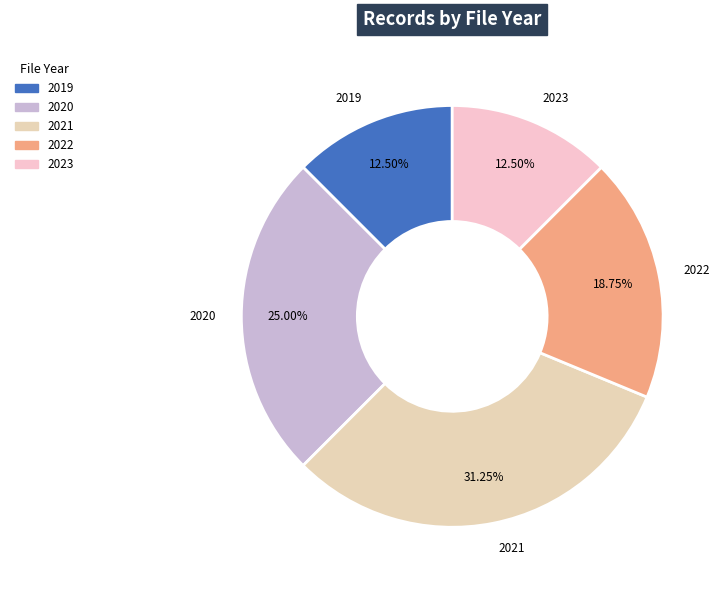

Does any single category account for the majority?

No